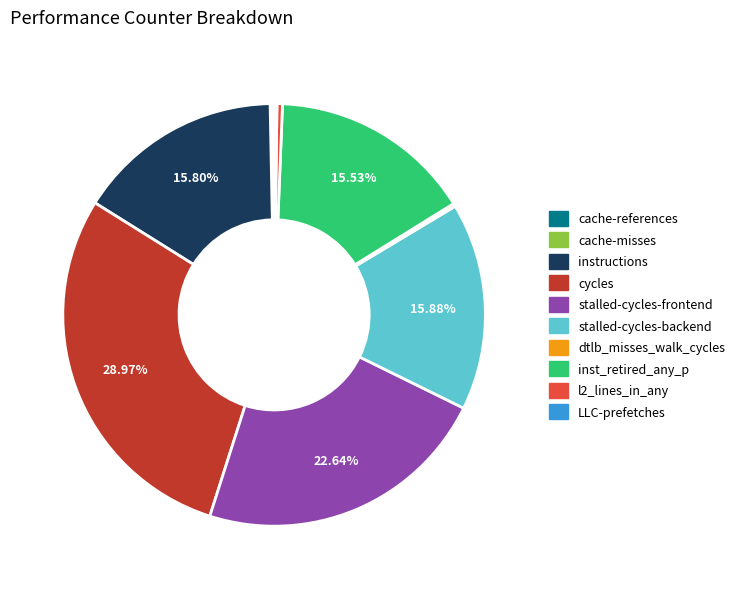

Which has a higher value, inst_retired_any_p or cycles?

cycles